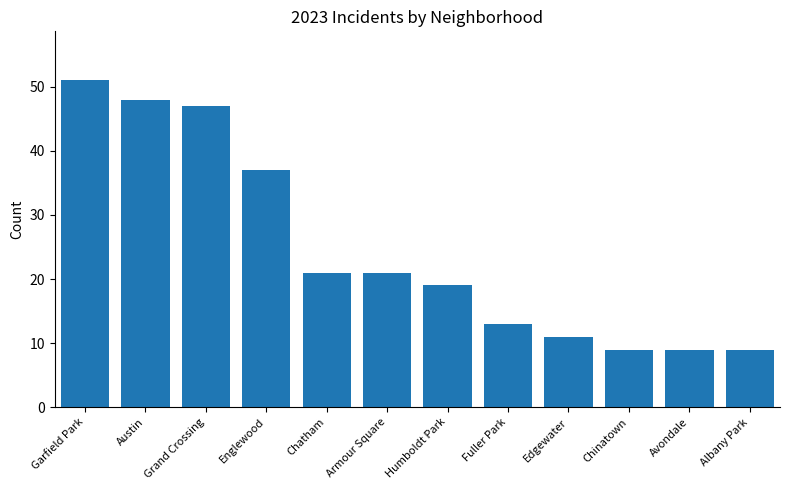

What is the sum of the values at Chatham and Englewood?

58